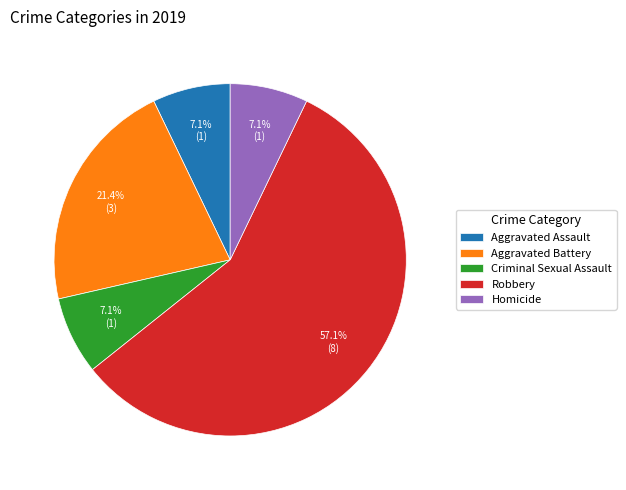

Which slice is the largest?

Robbery